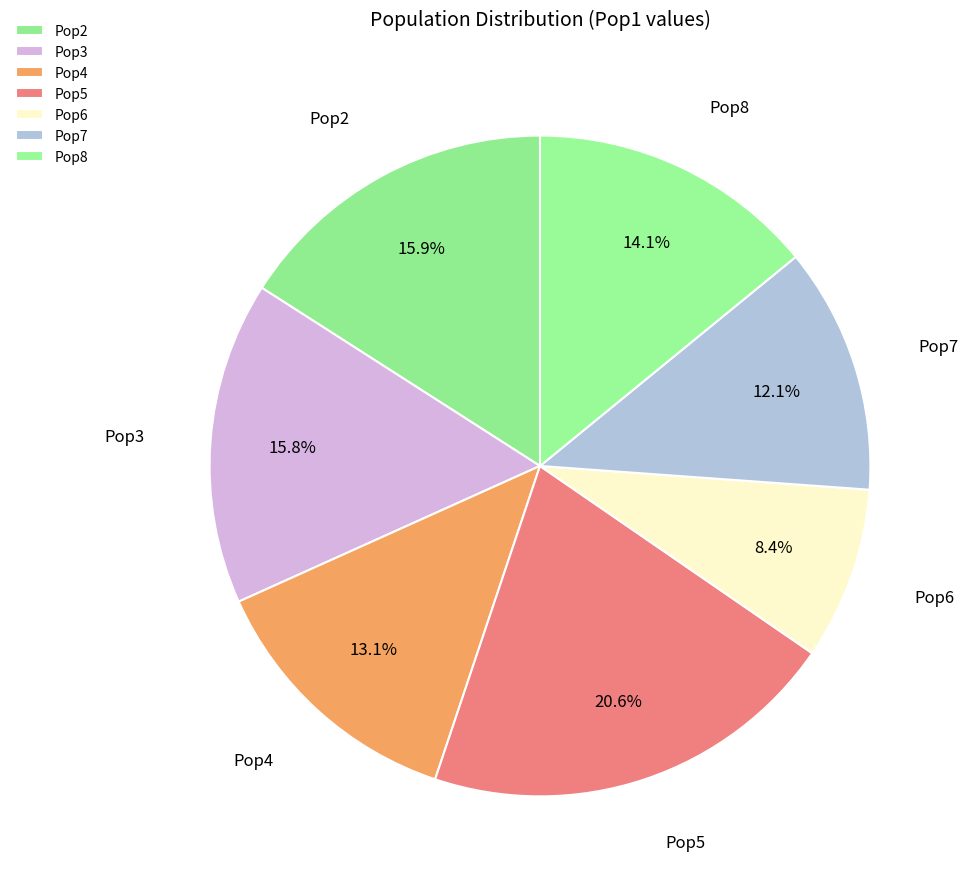

Count the number of slices in the pie.

7